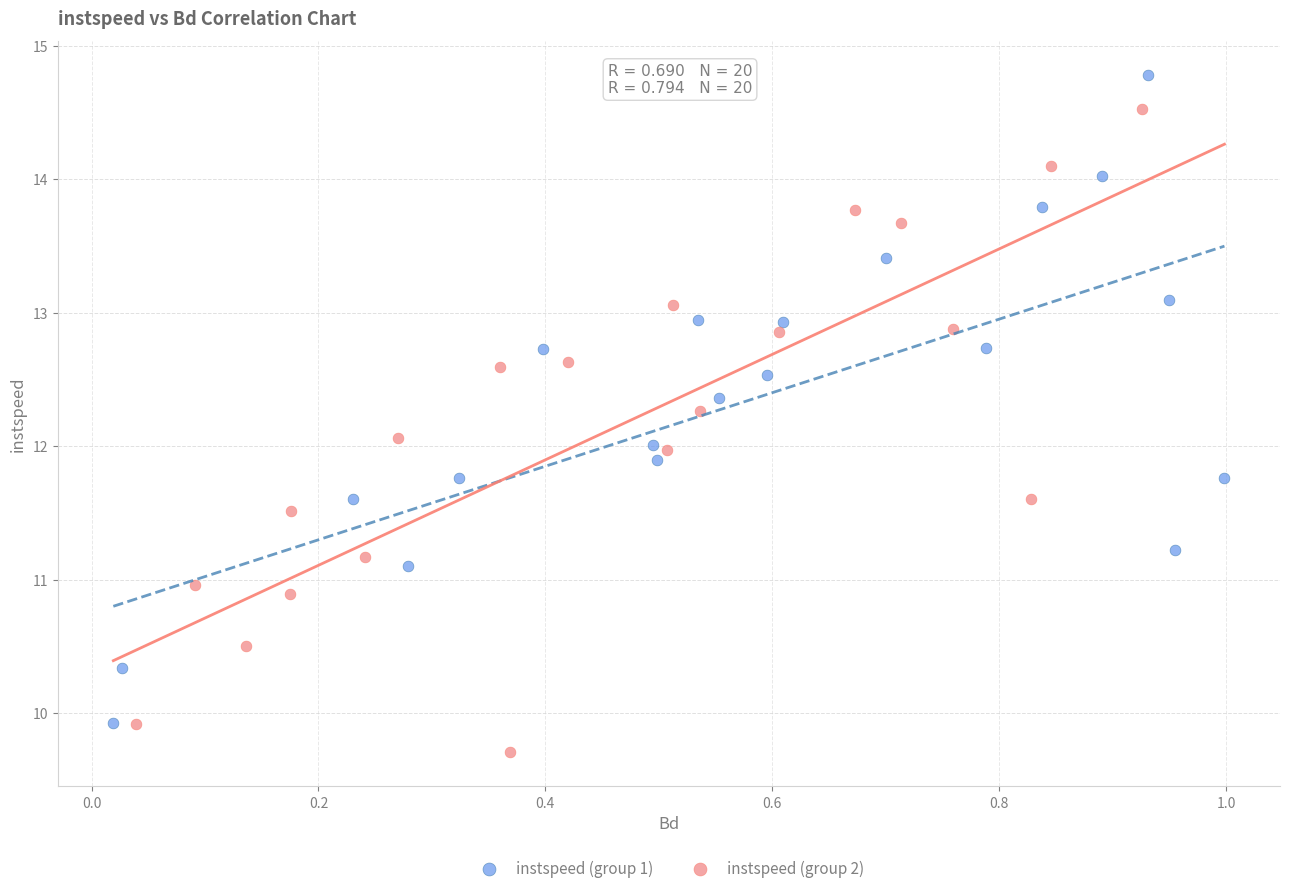

Which series contains the highest Y value?

instspeed (group 1)